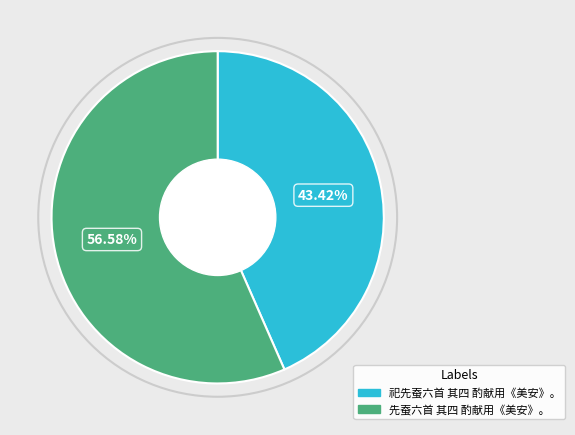

True or false: 祀先蚕六首 其四 酌献用《美安》。 accounts for 43% of the total.

True